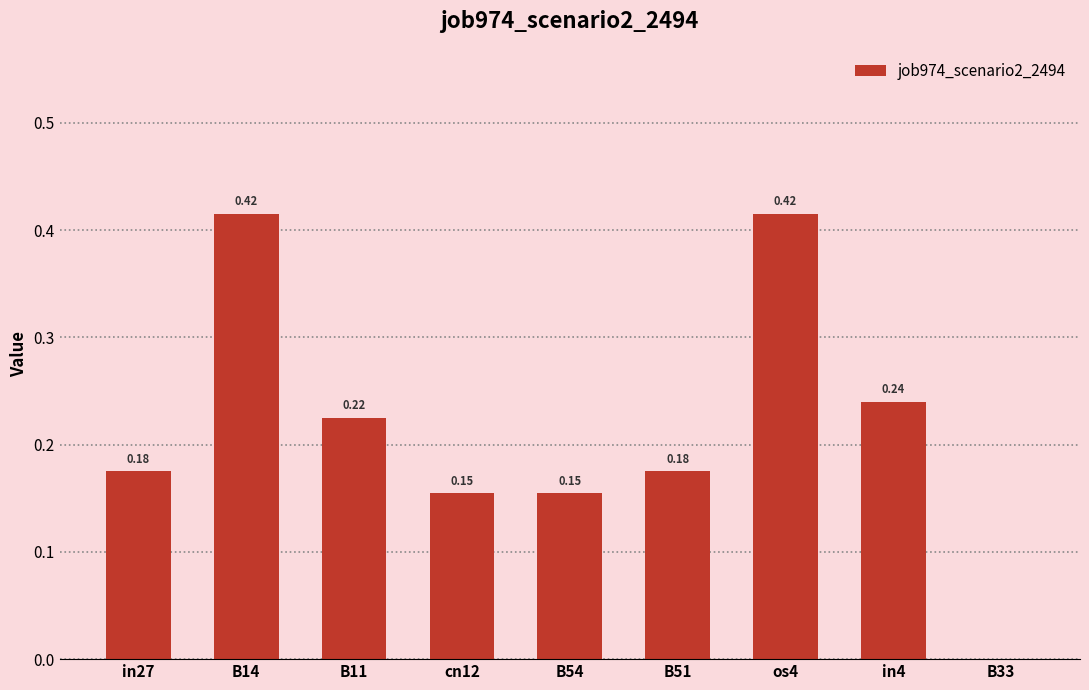

Which has a higher value, B33 or in27?

in27